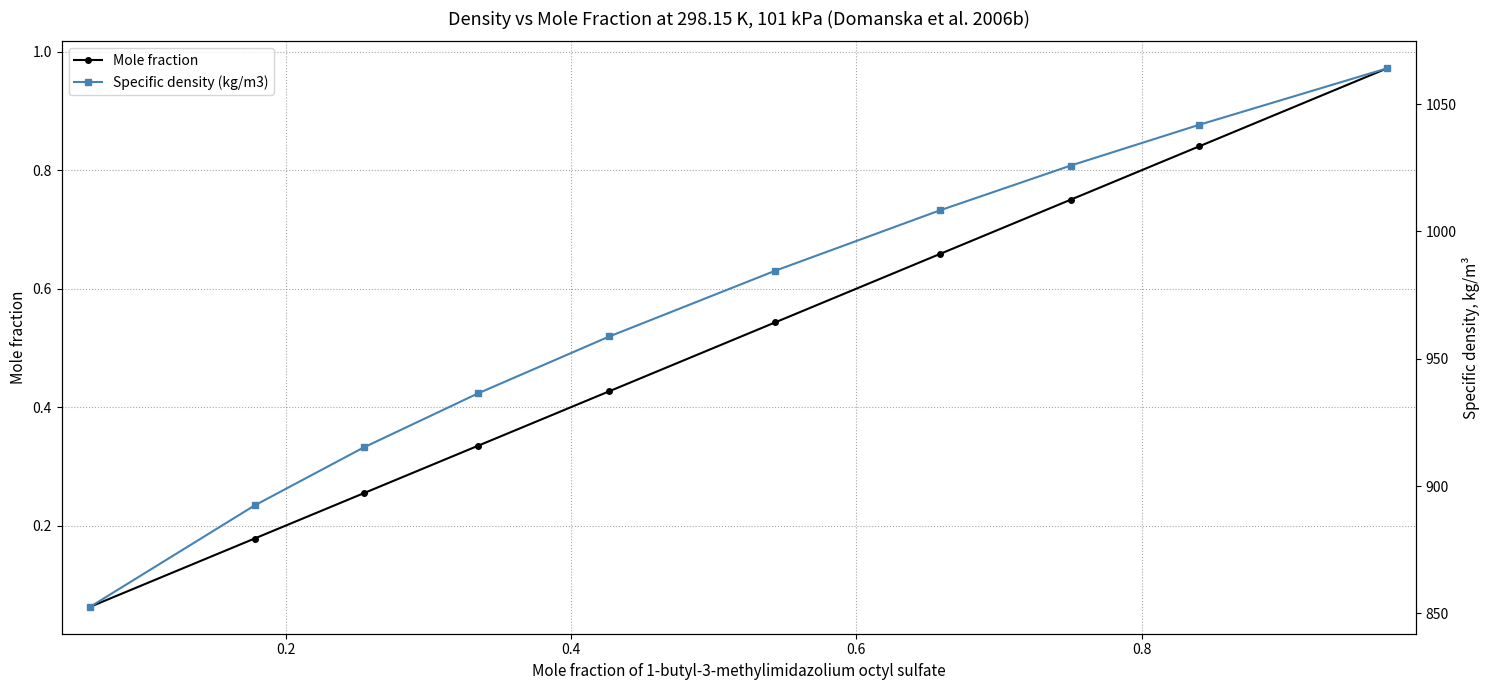

Which series has the widest spread of values?

Specific density (kg/m3)